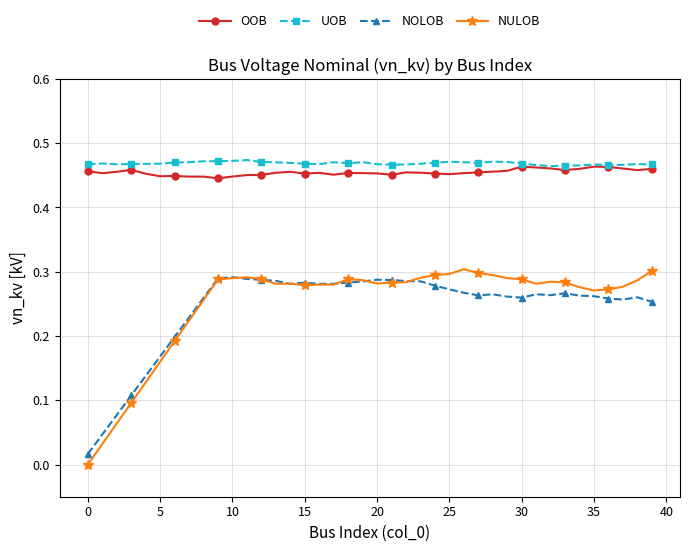

True or false: NULOB and UOB intersect in this chart.

False